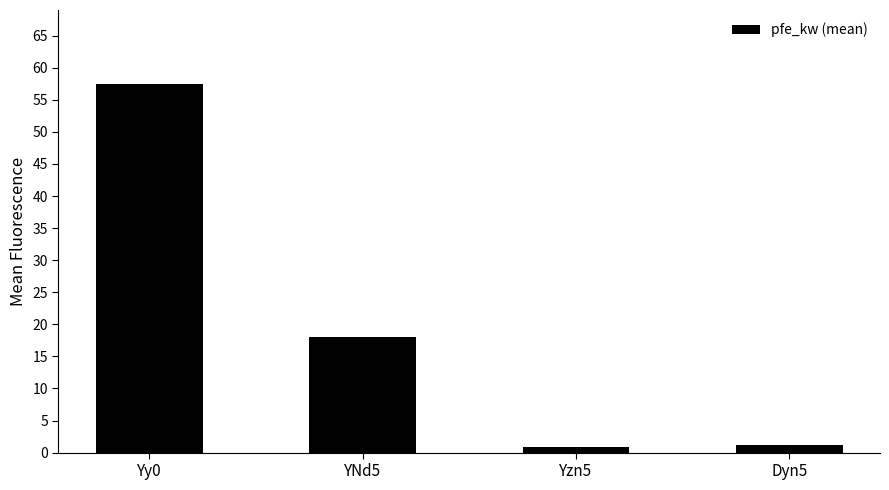

What is the sum of all values?

77.4